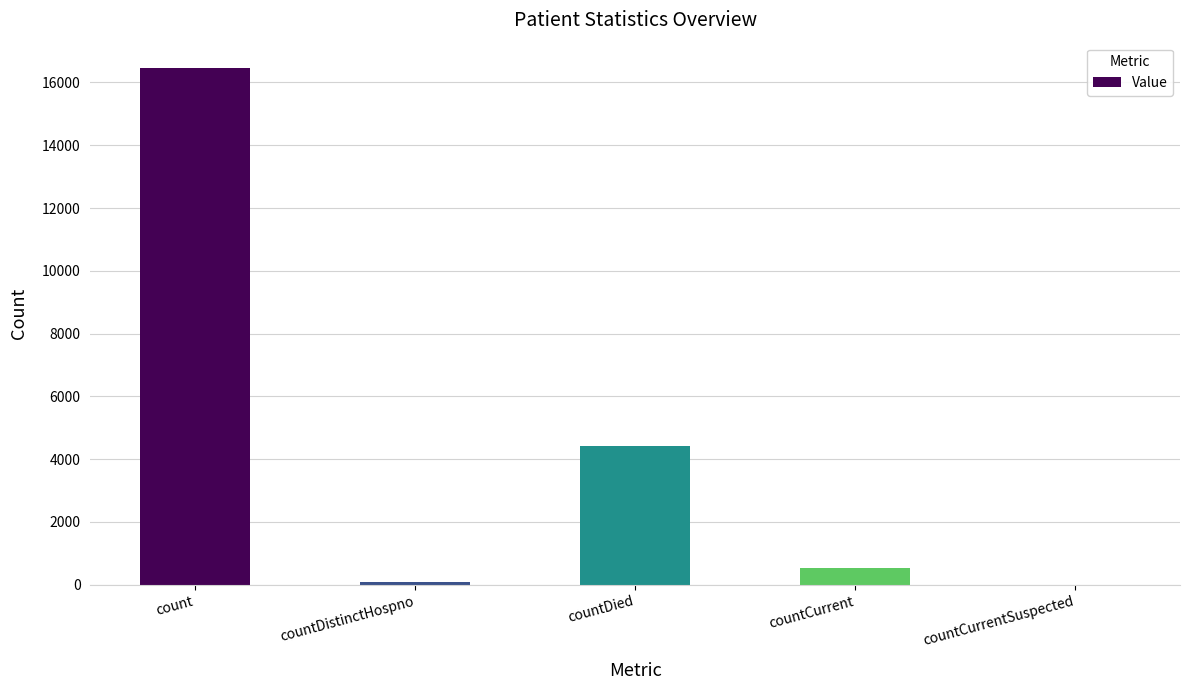

Which category has the highest value across all series?

count